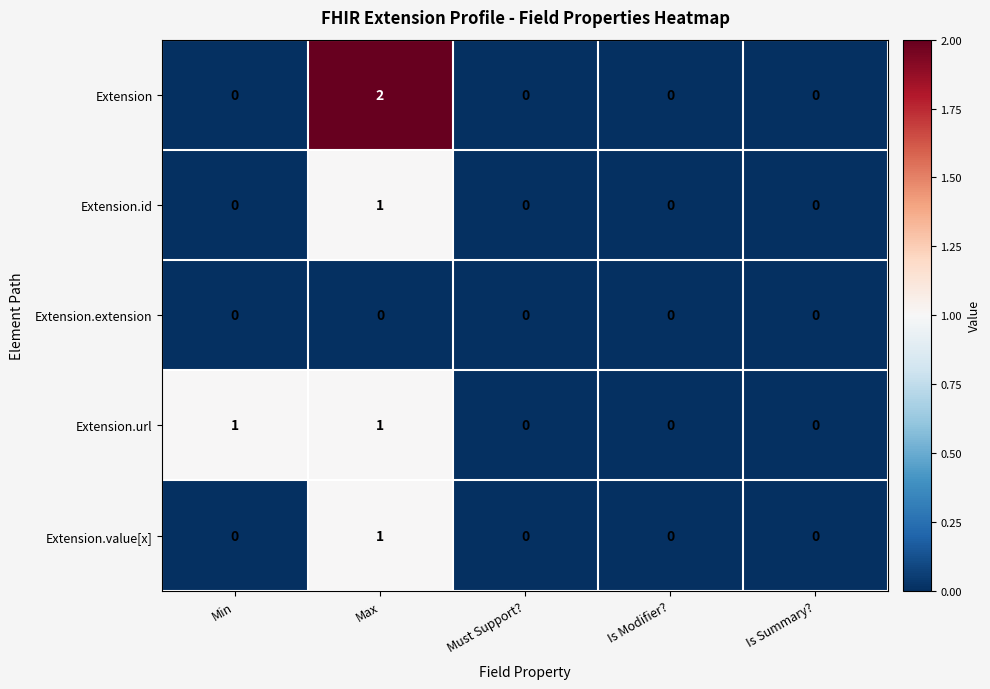

Is the value of Extension.extension at Is Summary? greater than the value of Extension at Max?

No